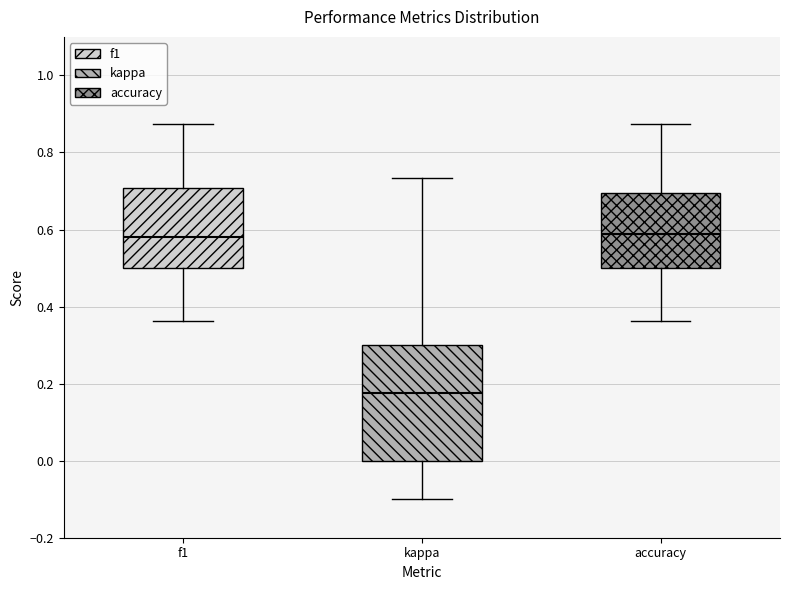

Comparing the boxes themselves (not the whiskers), which one is the tallest?

kappa